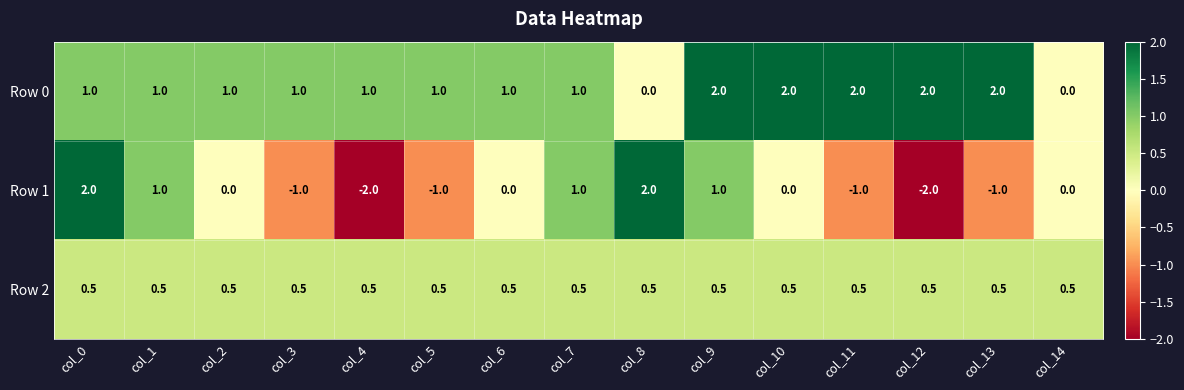

What is the greatest value displayed?

2.0